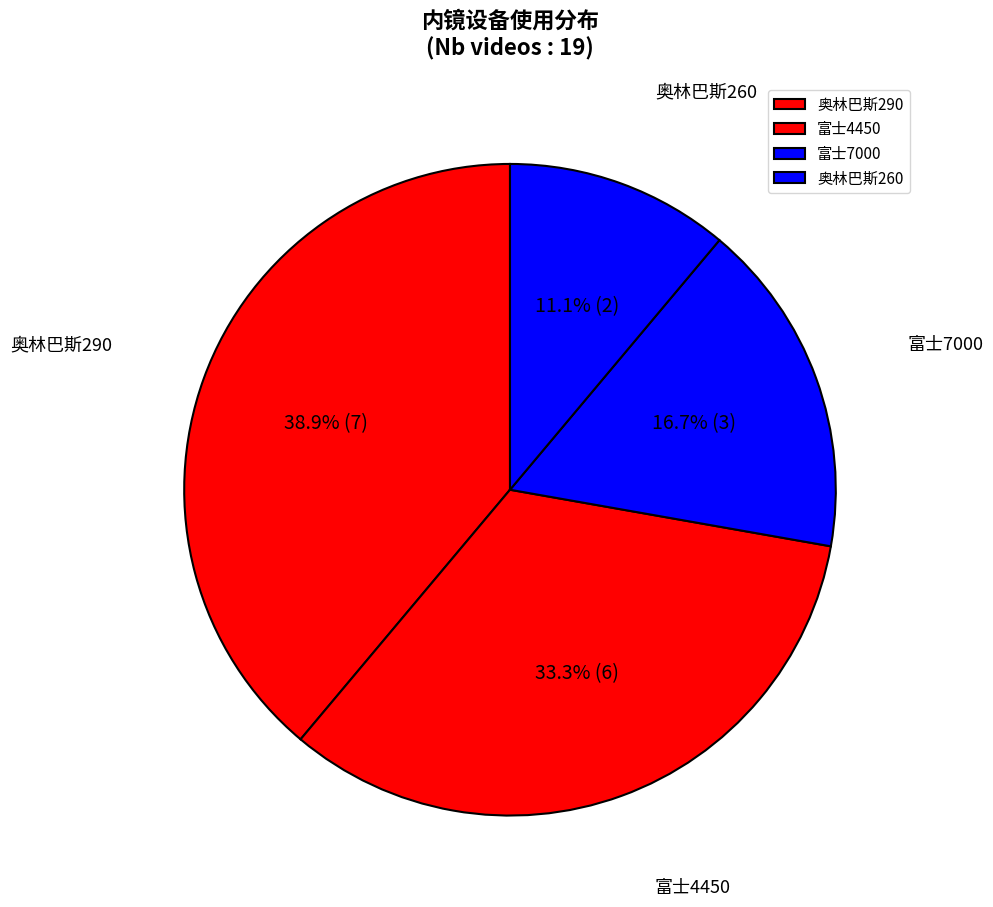

Combined, do 富士4450 and 奥林巴斯260 account for over 50%?

No